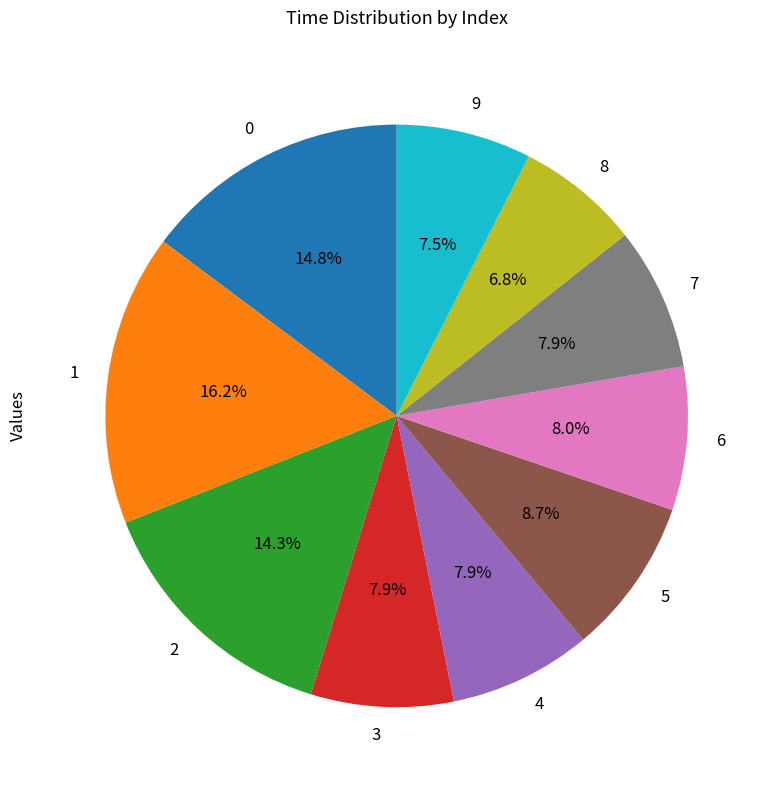

To the nearest percent, what percentage of the pie is 0?

15%